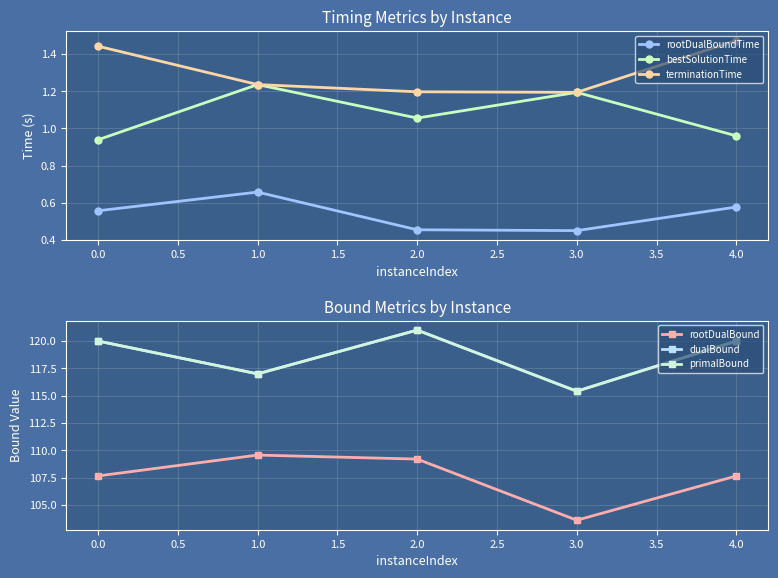

True or false: rootDualBoundTime and terminationTime cross at least once.

False